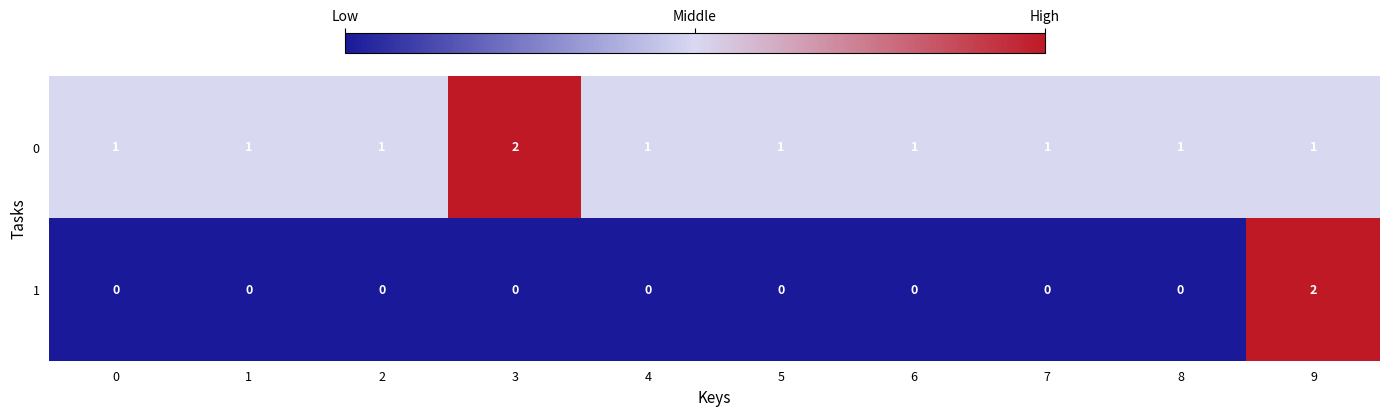

The value of 1 at 8 is 1. True or false?

False